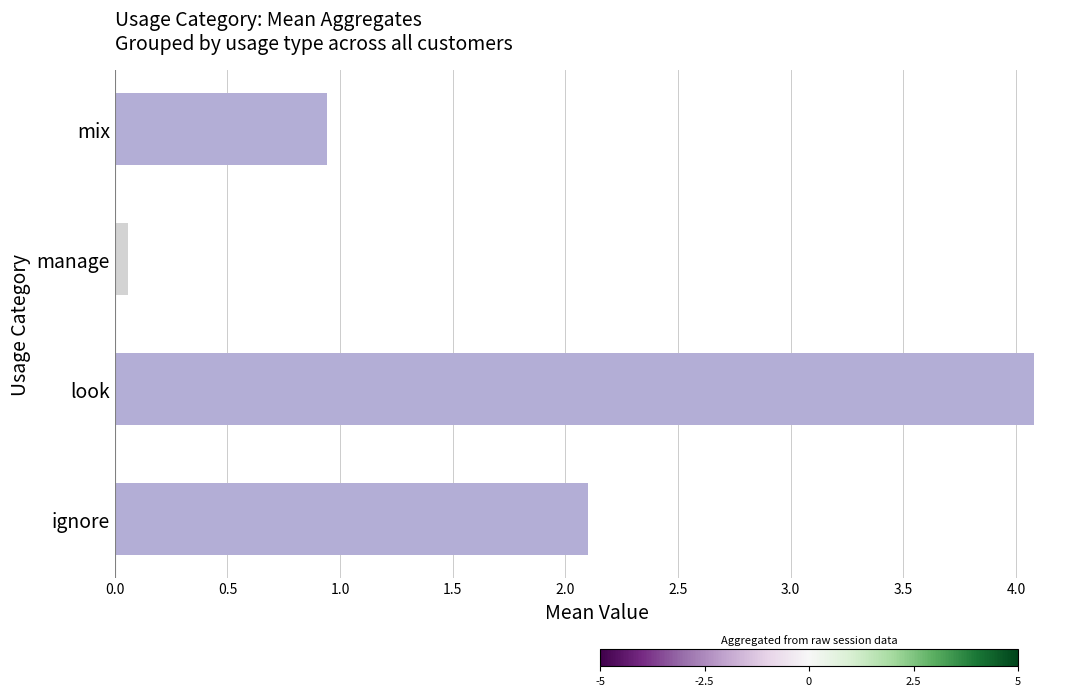

Is it true that the value at mix is 0.9?

True